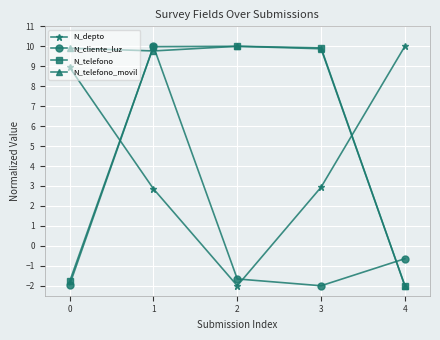

What is the highest value of the N_cliente_luz series?

10.0